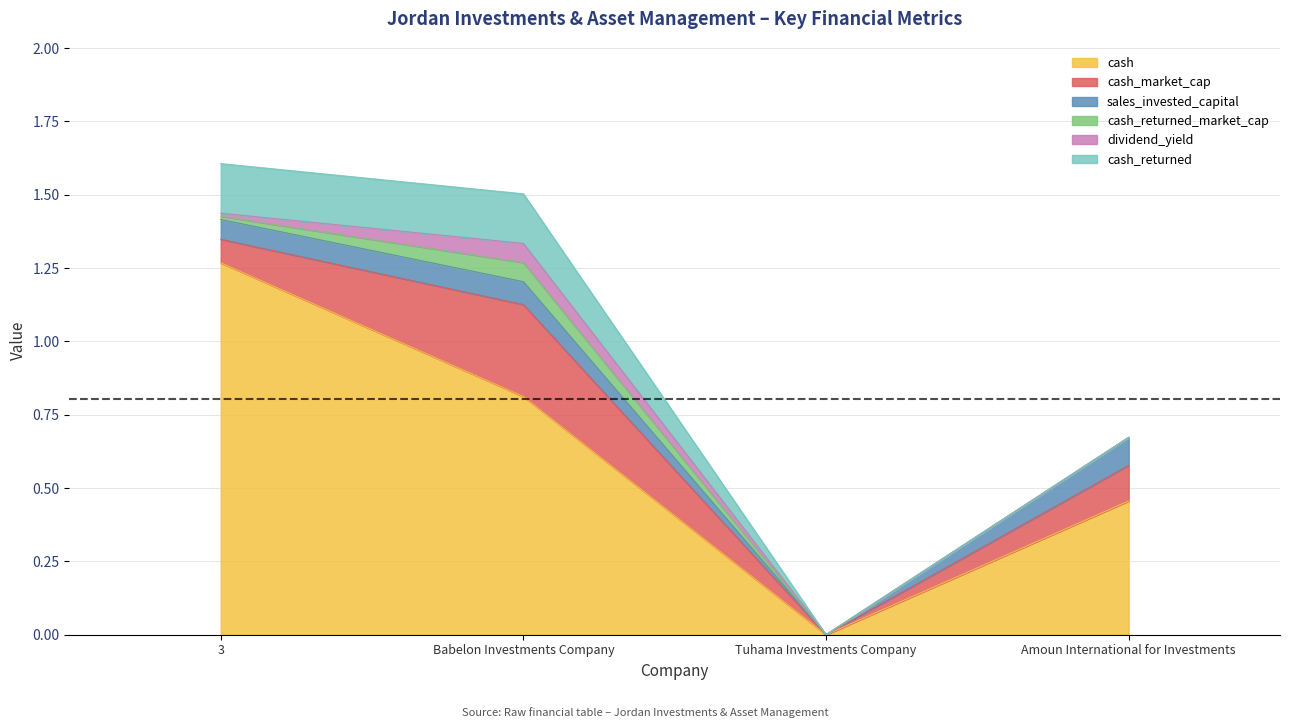

True or false: cash and cash_market_cap intersect in this chart.

False